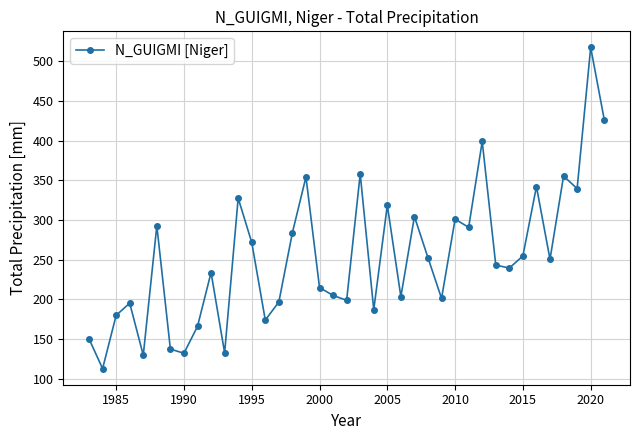

Count the number of categories in the chart.

39